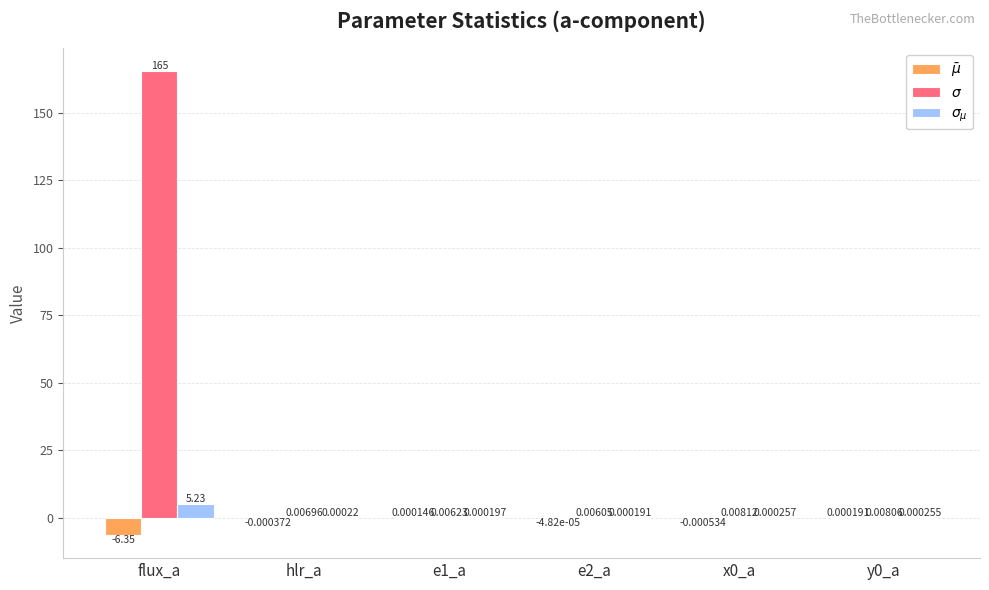

At which category is the sum across all series the highest?

flux_a